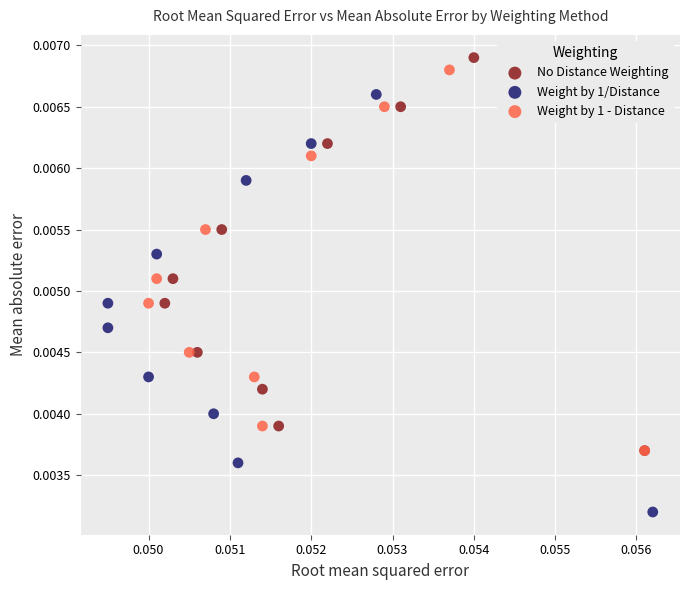

Which series has the largest Y range (max minus min)?

Weight by 1/Distance